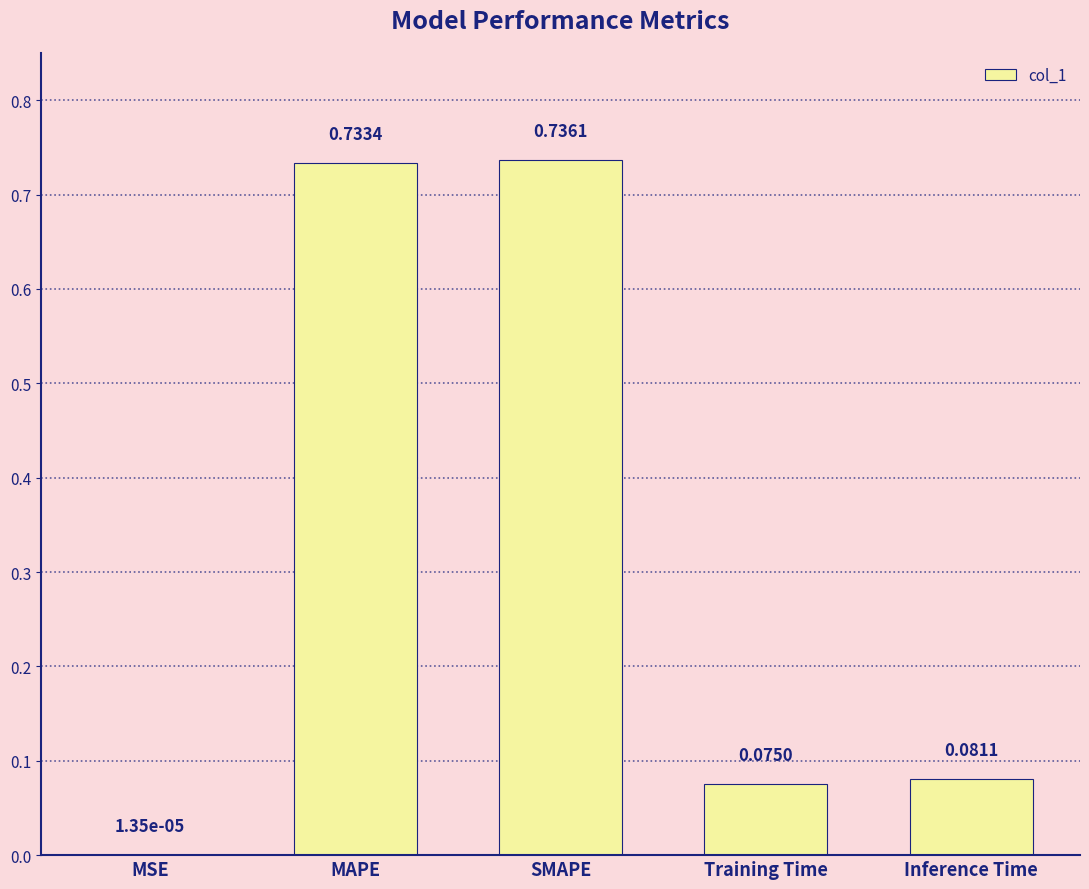

Which category has the highest value across all series?

SMAPE